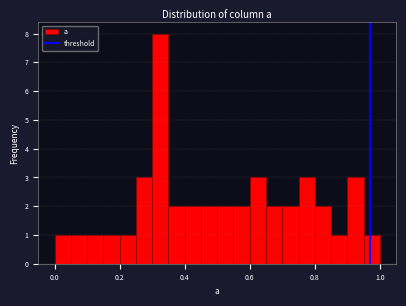

Around what value on the x-axis is the tallest bar? Give the approximate position of its centre, as read against the axis.

0.32